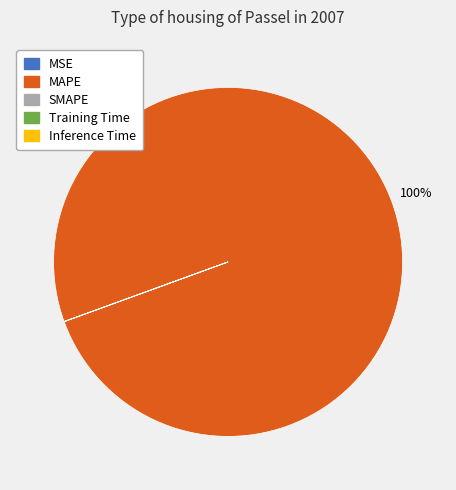

Which category has the biggest portion of the pie?

MAPE